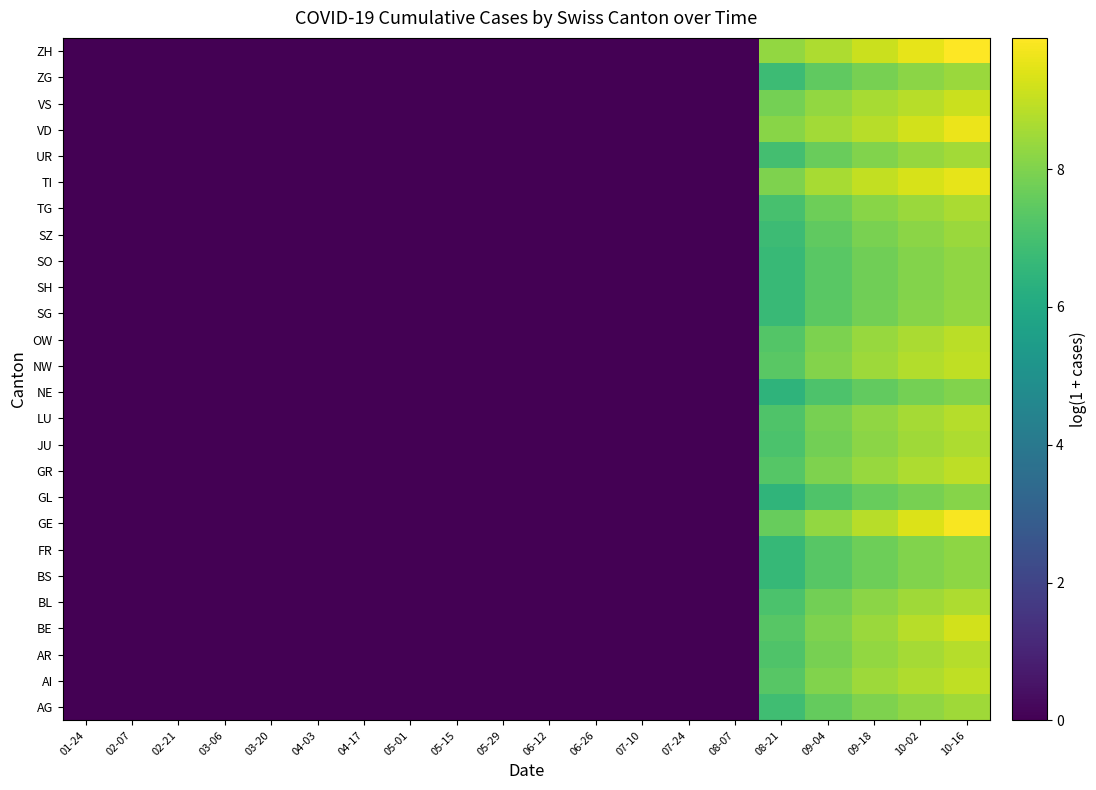

Reading left to right, list all the values displayed in this chart.

AG: 01-24=0.0	02-07=0.0	02-21=0.0	03-06=0.0	03-20=0.0	04-03=0.0	04-17=0.0	05-01=0.0	05-15=0.0	05-29=0.0	06-12=0.0	06-26=0.0	07-10=0.0	07-24=0.0	08-07=0.0	08-21=6.9	09-04=7.6	09-18=8.0	10-02=8.3	10-16=8.5
AI: 01-24=0.0	02-07=0.0	02-21=0.0	03-06=0.0	03-20=0.0	04-03=0.0	04-17=0.0	05-01=0.0	05-15=0.0	05-29=0.0	06-12=0.0	06-26=0.0	07-10=0.0	07-24=0.0	08-07=0.0	08-21=7.3	09-04=8.0	09-18=8.4	10-02=8.7	10-16=9.0
AR: 01-24=0.0	02-07=0.0	02-21=0.0	03-06=0.0	03-20=0.0	04-03=0.0	04-17=0.0	05-01=0.0	05-15=0.0	05-29=0.0	06-12=0.0	06-26=0.0	07-10=0.0	07-24=0.0	08-07=0.0	08-21=7.2	09-04=7.9	09-18=8.3	10-02=8.6	10-16=8.8
BE: 01-24=0.0	02-07=0.0	02-21=0.0	03-06=0.0	03-20=0.0	04-03=0.0	04-17=0.0	05-01=0.0	05-15=0.0	05-29=0.0	06-12=0.0	06-26=0.0	07-10=0.0	07-24=0.0	08-07=0.0	08-21=7.3	09-04=8.0	09-18=8.4	10-02=8.9	10-16=9.2
BL: 01-24=0.0	02-07=0.0	02-21=0.0	03-06=0.0	03-20=0.0	04-03=0.0	04-17=0.0	05-01=0.0	05-15=0.0	05-29=0.0	06-12=0.0	06-26=0.0	07-10=0.0	07-24=0.0	08-07=0.0	08-21=7.1	09-04=7.8	09-18=8.2	10-02=8.5	10-16=8.7
BS: 01-24=0.0	02-07=0.0	02-21=0.0	03-06=0.0	03-20=0.0	04-03=0.0	04-17=0.0	05-01=0.0	05-15=0.0	05-29=0.0	06-12=0.0	06-26=0.0	07-10=0.0	07-24=0.0	08-07=0.0	08-21=6.6	09-04=7.3	09-18=7.7	10-02=8.0	10-16=8.2
FR: 01-24=0.0	02-07=0.0	02-21=0.0	03-06=0.0	03-20=0.0	04-03=0.0	04-17=0.0	05-01=0.0	05-15=0.0	05-29=0.0	06-12=0.0	06-26=0.0	07-10=0.0	07-24=0.0	08-07=0.0	08-21=6.6	09-04=7.3	09-18=7.7	10-02=8.0	10-16=8.2
GE: 01-24=0.0	02-07=0.0	02-21=0.0	03-06=0.0	03-20=0.0	04-03=0.0	04-17=0.0	05-01=0.0	05-15=0.0	05-29=0.0	06-12=0.0	06-26=0.0	07-10=0.0	07-24=0.0	08-07=0.0	08-21=7.6	09-04=8.3	09-18=8.9	10-02=9.4	10-16=9.8
GL: 01-24=0.0	02-07=0.0	02-21=0.0	03-06=0.0	03-20=0.0	04-03=0.0	04-17=0.0	05-01=0.0	05-15=0.0	05-29=0.0	06-12=0.0	06-26=0.0	07-10=0.0	07-24=0.0	08-07=0.0	08-21=6.5	09-04=7.2	09-18=7.6	10-02=7.9	10-16=8.1
GR: 01-24=0.0	02-07=0.0	02-21=0.0	03-06=0.0	03-20=0.0	04-03=0.0	04-17=0.0	05-01=0.0	05-15=0.0	05-29=0.0	06-12=0.0	06-26=0.0	07-10=0.0	07-24=0.0	08-07=0.0	08-21=7.3	09-04=8.0	09-18=8.4	10-02=8.7	10-16=8.9
JU: 01-24=0.0	02-07=0.0	02-21=0.0	03-06=0.0	03-20=0.0	04-03=0.0	04-17=0.0	05-01=0.0	05-15=0.0	05-29=0.0	06-12=0.0	06-26=0.0	07-10=0.0	07-24=0.0	08-07=0.0	08-21=7.1	09-04=7.8	09-18=8.2	10-02=8.5	10-16=8.7
LU: 01-24=0.0	02-07=0.0	02-21=0.0	03-06=0.0	03-20=0.0	04-03=0.0	04-17=0.0	05-01=0.0	05-15=0.0	05-29=0.0	06-12=0.0	06-26=0.0	07-10=0.0	07-24=0.0	08-07=0.0	08-21=7.2	09-04=7.9	09-18=8.3	10-02=8.6	10-16=8.8
NE: 01-24=0.0	02-07=0.0	02-21=0.0	03-06=0.0	03-20=0.0	04-03=0.0	04-17=0.0	05-01=0.0	05-15=0.0	05-29=0.0	06-12=0.0	06-26=0.0	07-10=0.0	07-24=0.0	08-07=0.0	08-21=6.4	09-04=7.1	09-18=7.5	10-02=7.8	10-16=8.0
NW: 01-24=0.0	02-07=0.0	02-21=0.0	03-06=0.0	03-20=0.0	04-03=0.0	04-17=0.0	05-01=0.0	05-15=0.0	05-29=0.0	06-12=0.0	06-26=0.0	07-10=0.0	07-24=0.0	08-07=0.0	08-21=7.4	09-04=8.1	09-18=8.5	10-02=8.7	10-16=9.0
OW: 01-24=0.0	02-07=0.0	02-21=0.0	03-06=0.0	03-20=0.0	04-03=0.0	04-17=0.0	05-01=0.0	05-15=0.0	05-29=0.0	06-12=0.0	06-26=0.0	07-10=0.0	07-24=0.0	08-07=0.0	08-21=7.3	09-04=8.0	09-18=8.4	10-02=8.7	10-16=8.9
SG: 01-24=0.0	02-07=0.0	02-21=0.0	03-06=0.0	03-20=0.0	04-03=0.0	04-17=0.0	05-01=0.0	05-15=0.0	05-29=0.0	06-12=0.0	06-26=0.0	07-10=0.0	07-24=0.0	08-07=0.0	08-21=6.7	09-04=7.4	09-18=7.8	10-02=8.1	10-16=8.3
SH: 01-24=0.0	02-07=0.0	02-21=0.0	03-06=0.0	03-20=0.0	04-03=0.0	04-17=0.0	05-01=0.0	05-15=0.0	05-29=0.0	06-12=0.0	06-26=0.0	07-10=0.0	07-24=0.0	08-07=0.0	08-21=6.7	09-04=7.4	09-18=7.8	10-02=8.0	10-16=8.3
SO: 01-24=0.0	02-07=0.0	02-21=0.0	03-06=0.0	03-20=0.0	04-03=0.0	04-17=0.0	05-01=0.0	05-15=0.0	05-29=0.0	06-12=0.0	06-26=0.0	07-10=0.0	07-24=0.0	08-07=0.0	08-21=6.7	09-04=7.4	09-18=7.8	10-02=8.1	10-16=8.3
SZ: 01-24=0.0	02-07=0.0	02-21=0.0	03-06=0.0	03-20=0.0	04-03=0.0	04-17=0.0	05-01=0.0	05-15=0.0	05-29=0.0	06-12=0.0	06-26=0.0	07-10=0.0	07-24=0.0	08-07=0.0	08-21=6.8	09-04=7.5	09-18=7.9	10-02=8.2	10-16=8.4
TG: 01-24=0.0	02-07=0.0	02-21=0.0	03-06=0.0	03-20=0.0	04-03=0.0	04-17=0.0	05-01=0.0	05-15=0.0	05-29=0.0	06-12=0.0	06-26=0.0	07-10=0.0	07-24=0.0	08-07=0.0	08-21=7.0	09-04=7.7	09-18=8.1	10-02=8.4	10-16=8.6
TI: 01-24=0.0	02-07=0.0	02-21=0.0	03-06=0.0	03-20=0.0	04-03=0.0	04-17=0.0	05-01=0.0	05-15=0.0	05-29=0.0	06-12=0.0	06-26=0.0	07-10=0.0	07-24=0.0	08-07=0.0	08-21=8.0	09-04=8.6	09-18=9.0	10-02=9.3	10-16=9.5
UR: 01-24=0.0	02-07=0.0	02-21=0.0	03-06=0.0	03-20=0.0	04-03=0.0	04-17=0.0	05-01=0.0	05-15=0.0	05-29=0.0	06-12=0.0	06-26=0.0	07-10=0.0	07-24=0.0	08-07=0.0	08-21=6.9	09-04=7.6	09-18=8.0	10-02=8.3	10-16=8.5
VD: 01-24=0.0	02-07=0.0	02-21=0.0	03-06=0.0	03-20=0.0	04-03=0.0	04-17=0.0	05-01=0.0	05-15=0.0	05-29=0.0	06-12=0.0	06-26=0.0	07-10=0.0	07-24=0.0	08-07=0.0	08-21=8.2	09-04=8.5	09-18=8.9	10-02=9.2	10-16=9.6
VS: 01-24=0.0	02-07=0.0	02-21=0.0	03-06=0.0	03-20=0.0	04-03=0.0	04-17=0.0	05-01=0.0	05-15=0.0	05-29=0.0	06-12=0.0	06-26=0.0	07-10=0.0	07-24=0.0	08-07=0.0	08-21=7.8	09-04=8.3	09-18=8.6	10-02=8.9	10-16=9.1
ZG: 01-24=0.0	02-07=0.0	02-21=0.0	03-06=0.0	03-20=0.0	04-03=0.0	04-17=0.0	05-01=0.0	05-15=0.0	05-29=0.0	06-12=0.0	06-26=0.0	07-10=0.0	07-24=0.0	08-07=0.0	08-21=6.8	09-04=7.5	09-18=7.9	10-02=8.2	10-16=8.4
ZH: 01-24=0.0	02-07=0.0	02-21=0.0	03-06=0.0	03-20=0.0	04-03=0.0	04-17=0.0	05-01=0.0	05-15=0.0	05-29=0.0	06-12=0.0	06-26=0.0	07-10=0.0	07-24=0.0	08-07=0.0	08-21=8.3	09-04=8.7	09-18=9.1	10-02=9.5	10-16=9.9